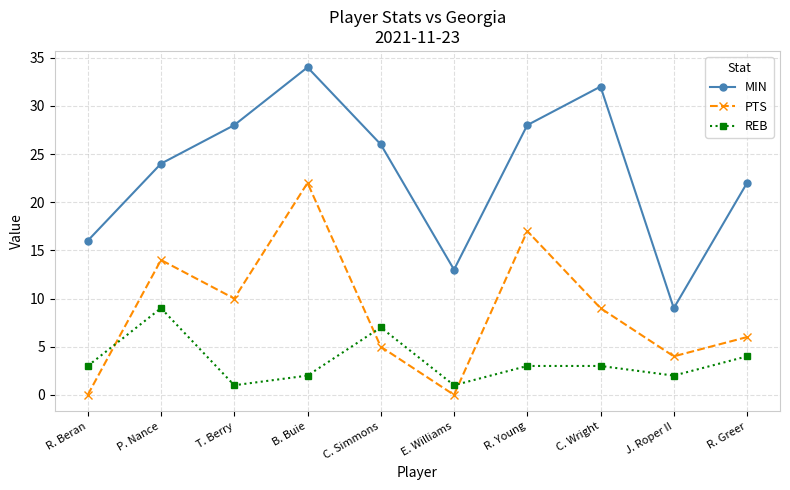

What is the label of the 6th point from the right?

C. Simmons